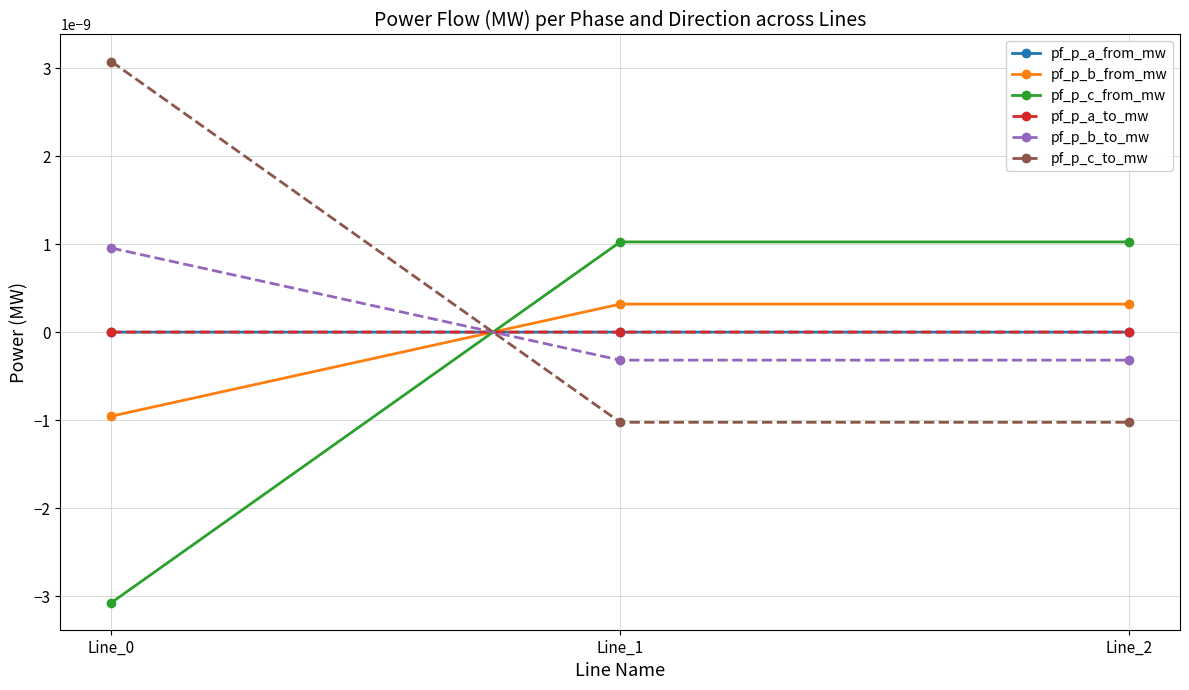

Between Line_1 and Line_2, which series saw the biggest shift?

pf_p_b_to_mw